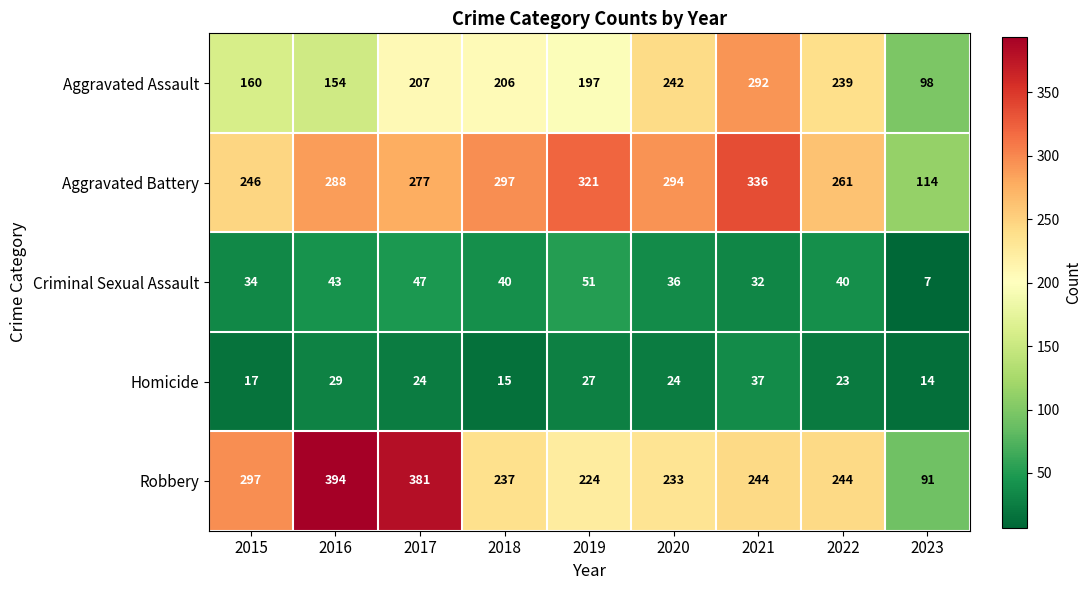

At which category is the sum across all series the highest?

2021